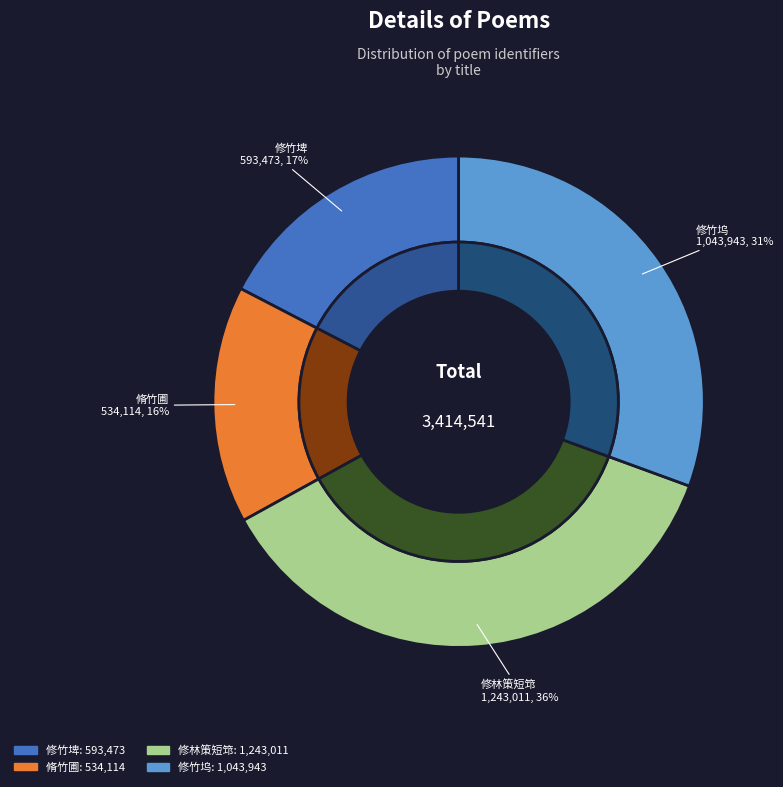

How many segments does this pie chart have?

4